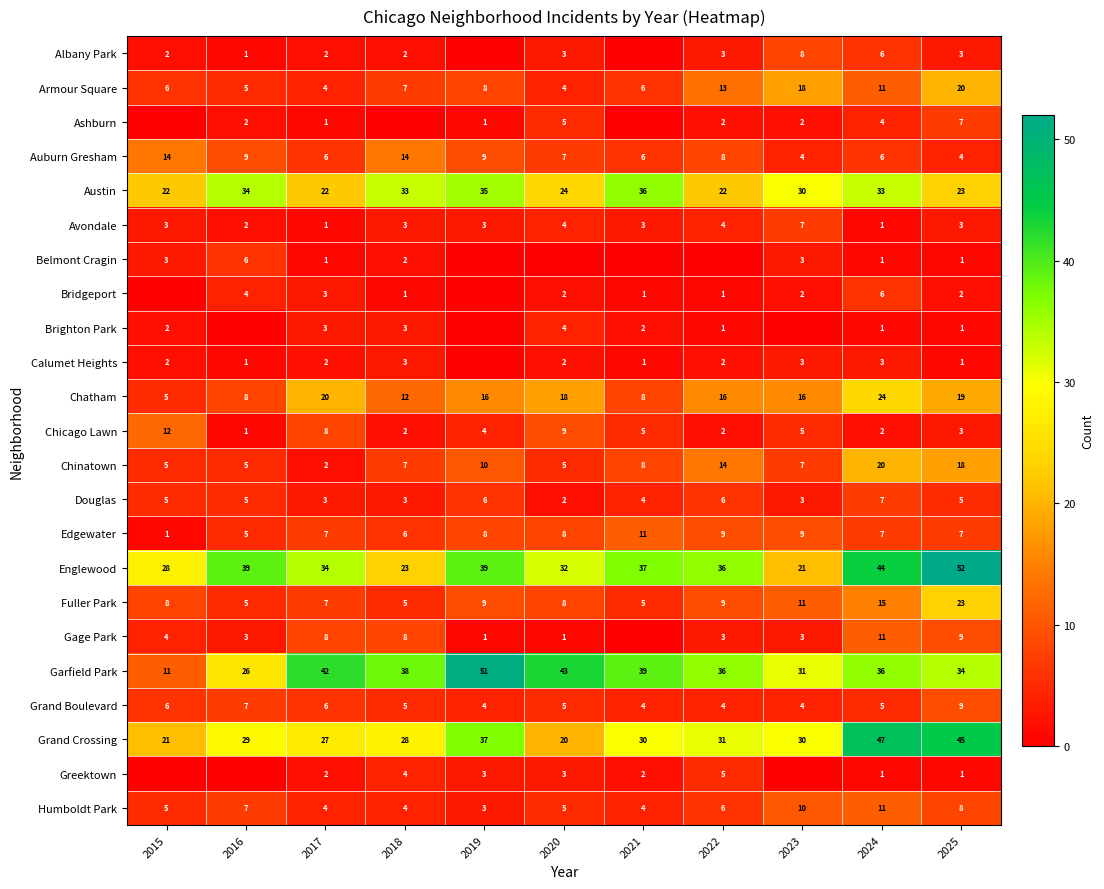

At which label does Grand Crossing first exceed 30?

2019